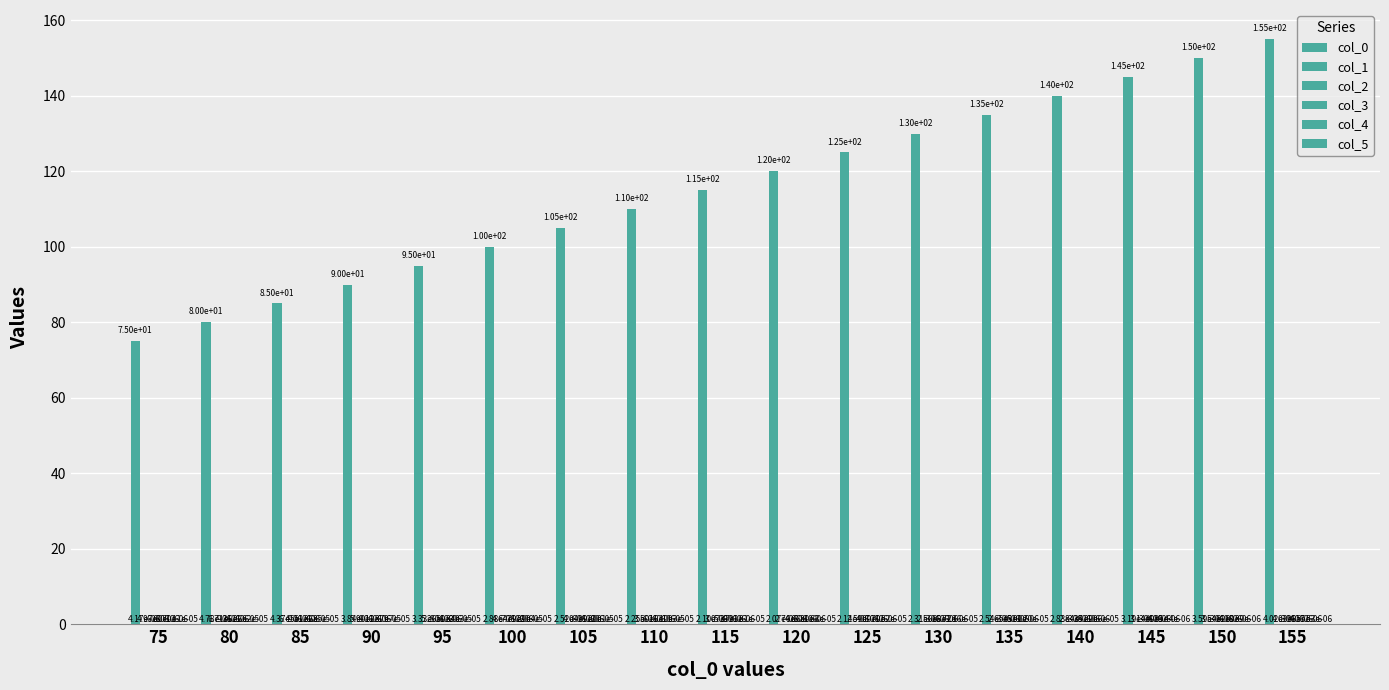

Which category has the lowest value across all series?

120